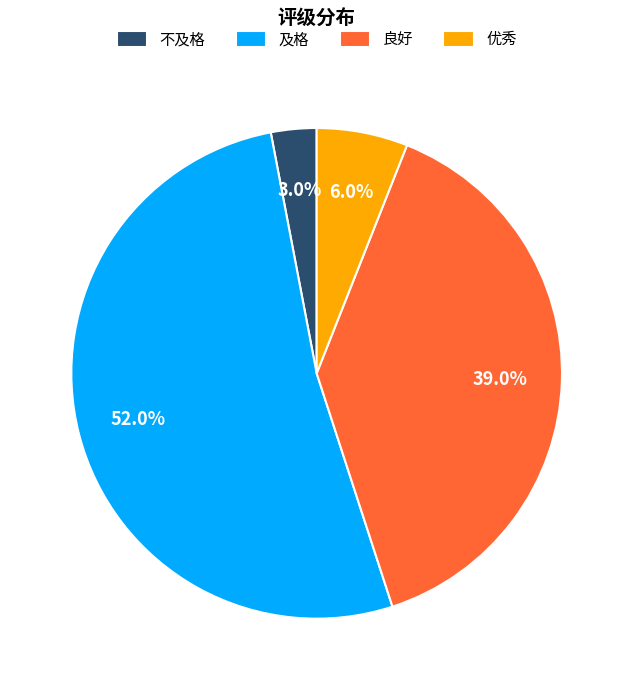

Does 及格 represent more than half of the total?

Yes